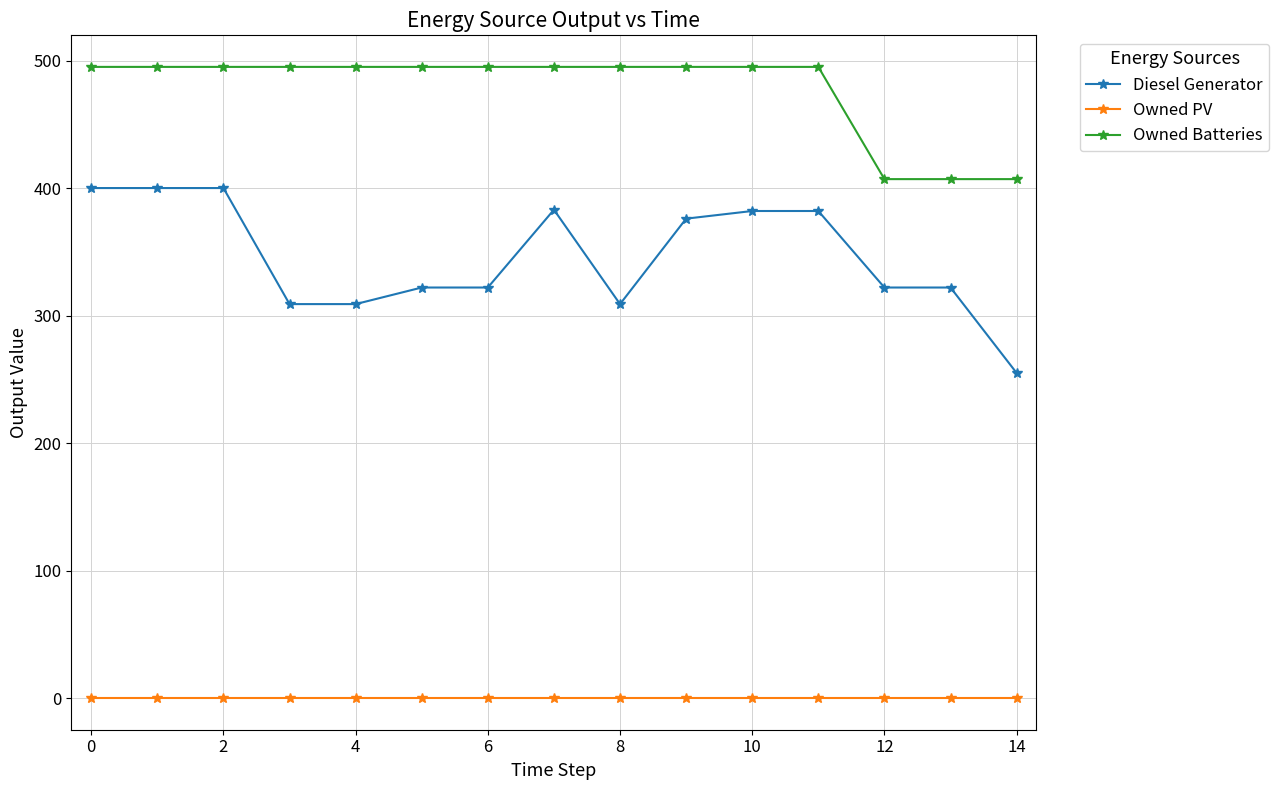

True or false: Diesel Generator has more than 0 interior local peaks.

True